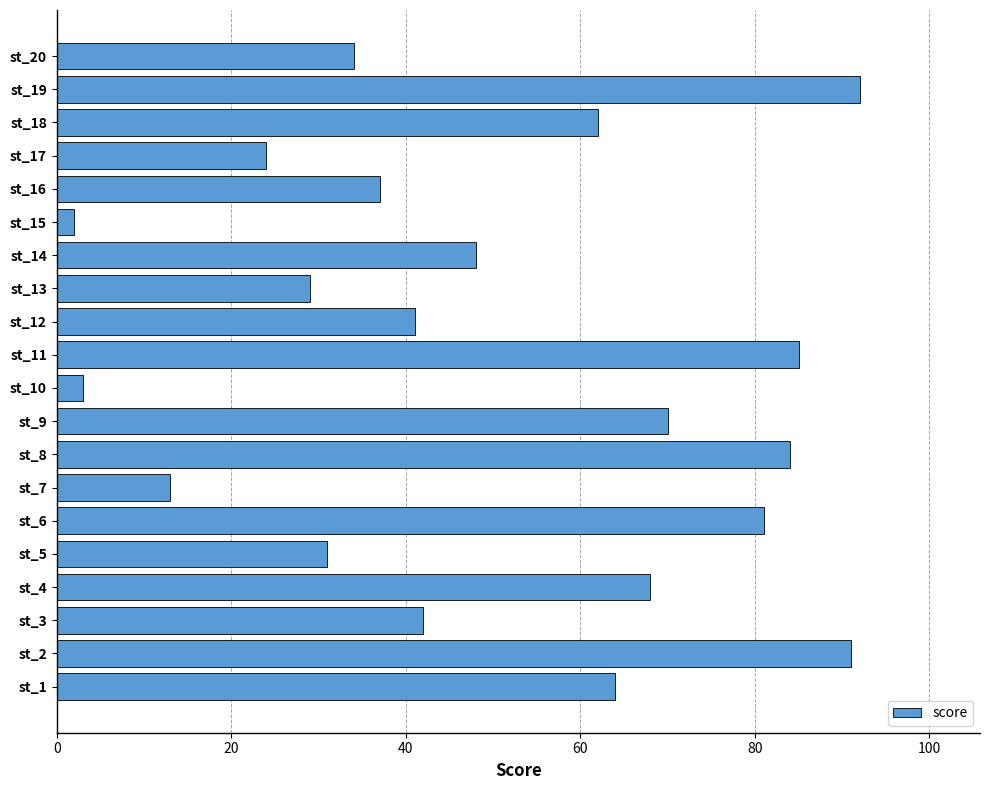

Is it true that the value at st_1 is 64?

True